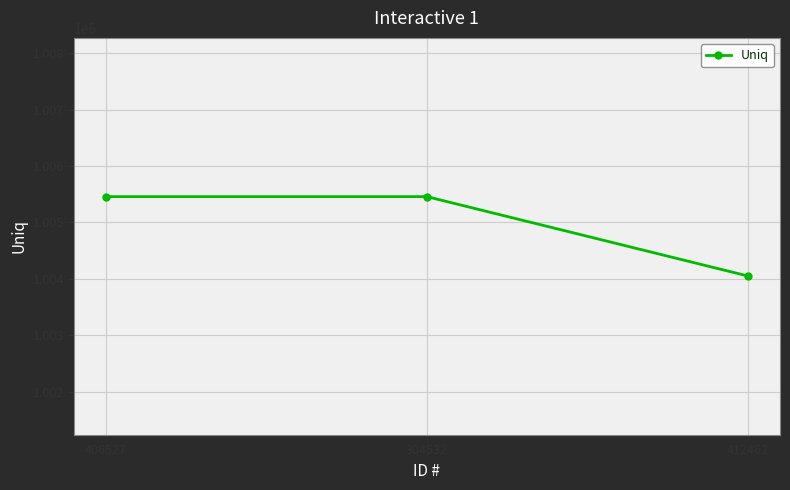

What is the ratio of the value at 406527 to the value at 412462?

1.0